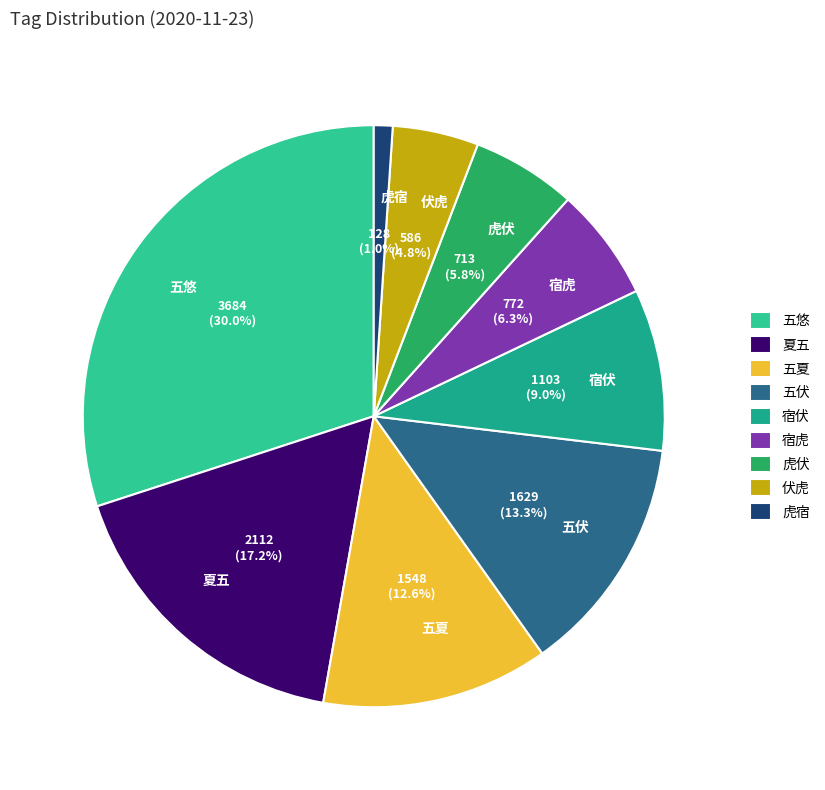

To the nearest percent, what is the difference between the largest and smallest slice percentages?

29%